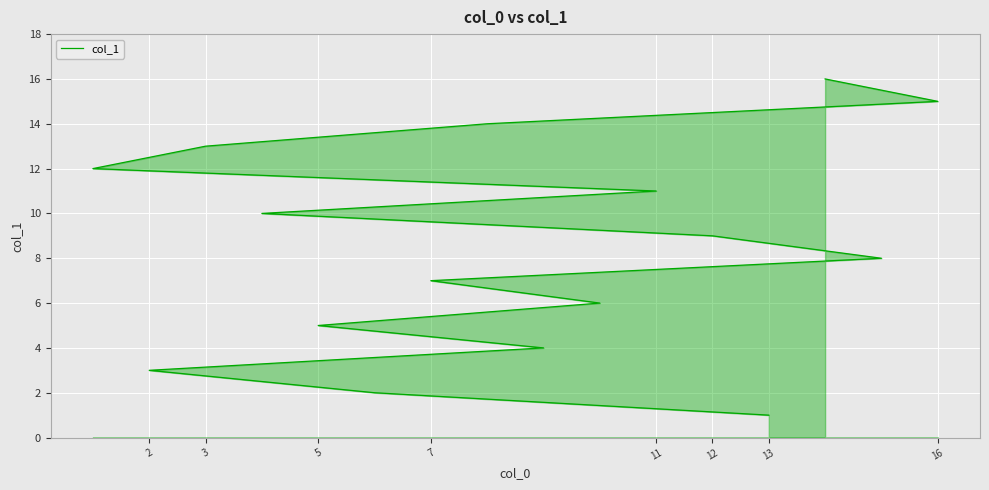

What is the average value?

8